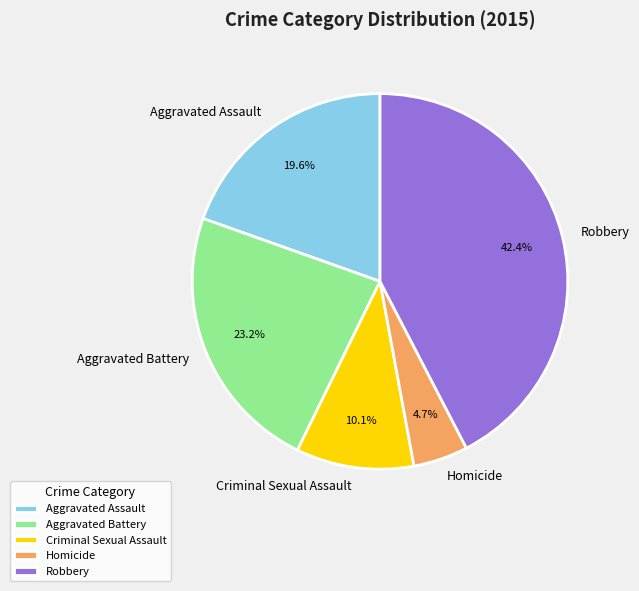

How much of the chart is everything except Aggravated Battery?

76.8%